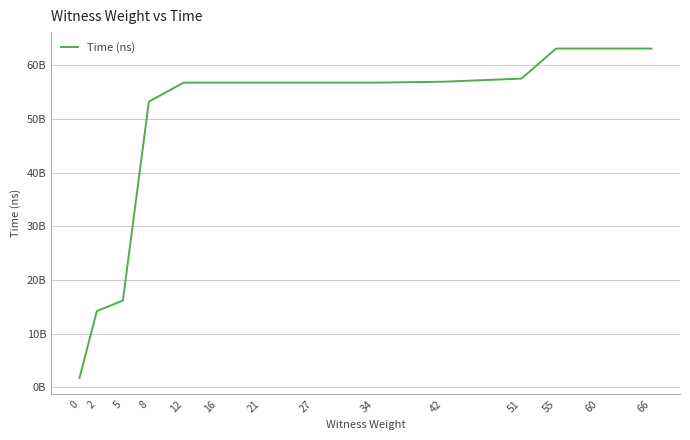

List the labels in order of value, largest first.

66, 60, 55, 51, 42, 34, 27, 21, 16, 12, 8, 5, 2, 0